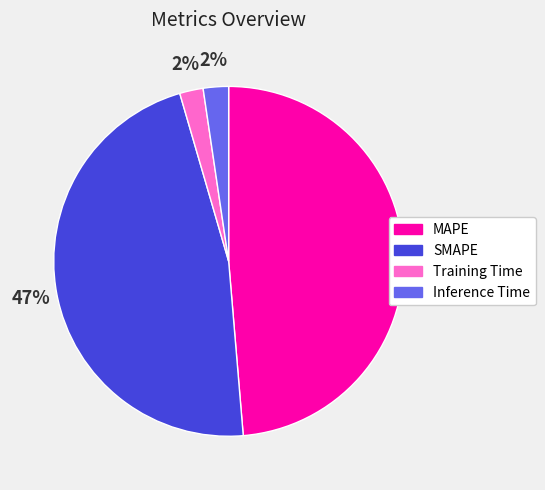

Which category has the biggest portion of the pie?

MAPE